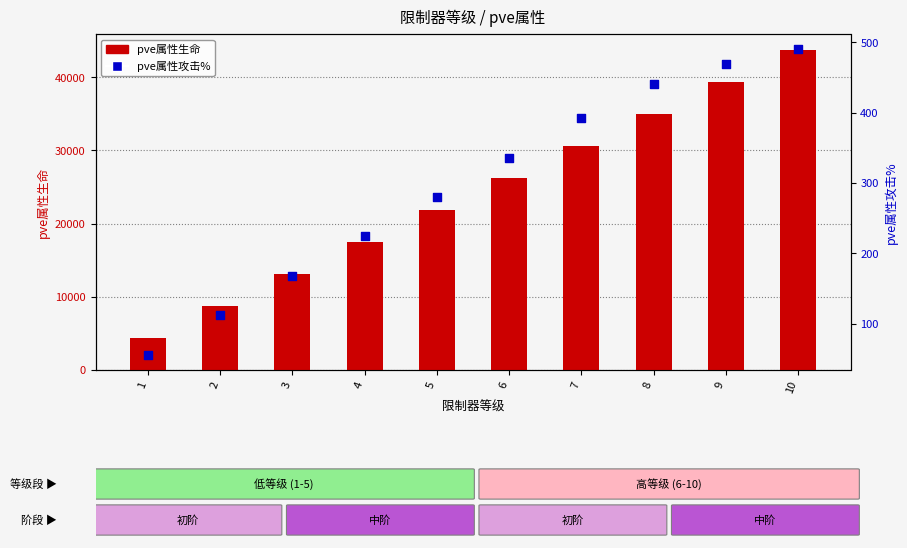

Which series has the largest total across all categories?

pve属性生命